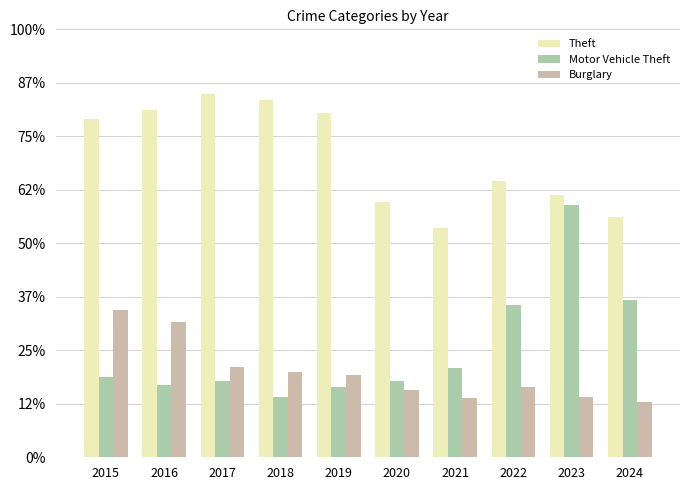

Does the chart contain any negative values?

No